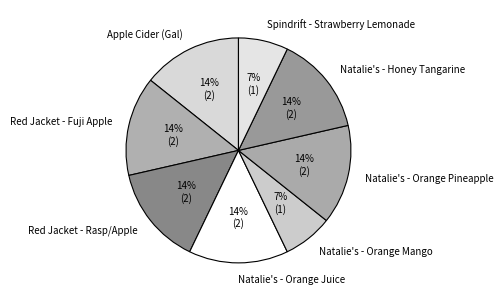

Is it true that Spindrift - Strawberry Lemonade is 1% of the pie?

False